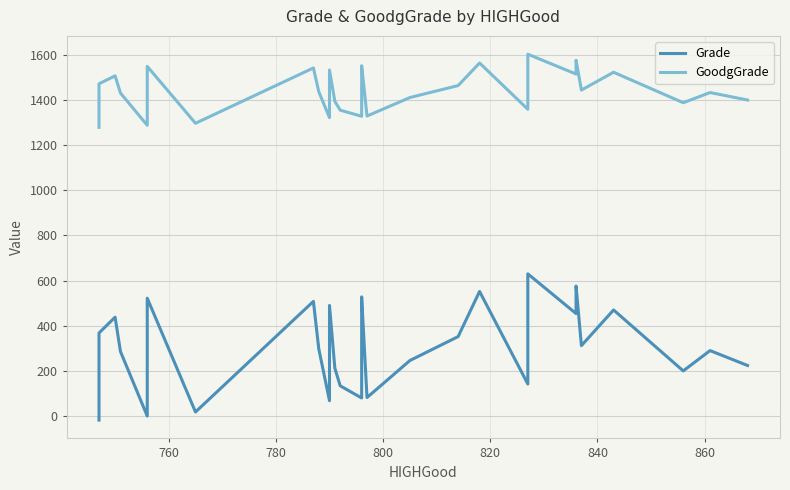

In Grade, how many points are higher than both neighbors (excluding endpoints)?

10